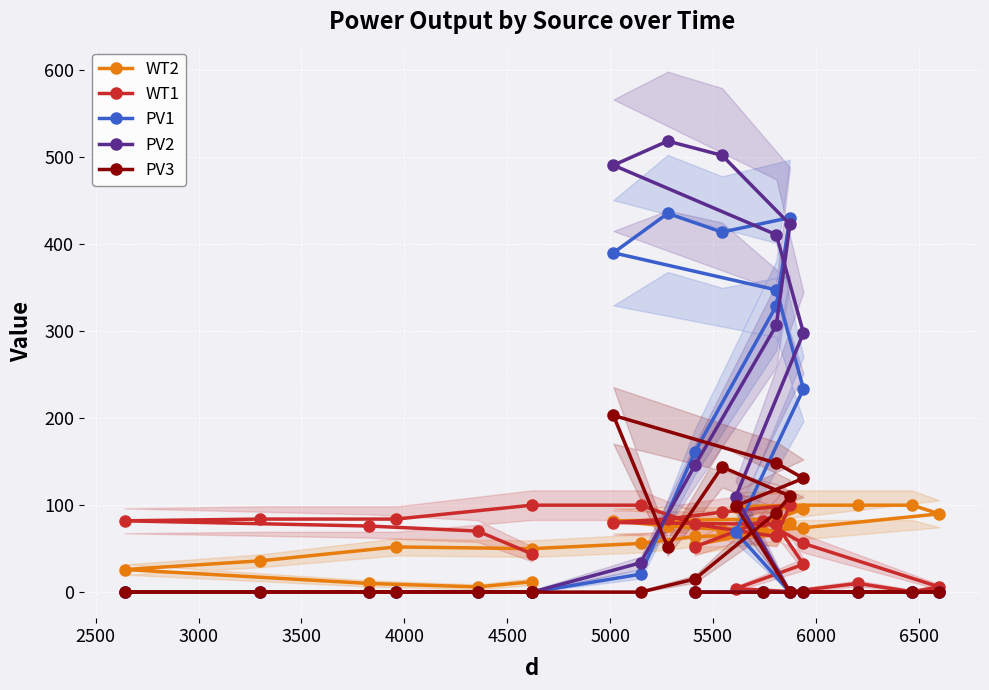

True or false: WT1 and WT2 intersect in this chart.

True